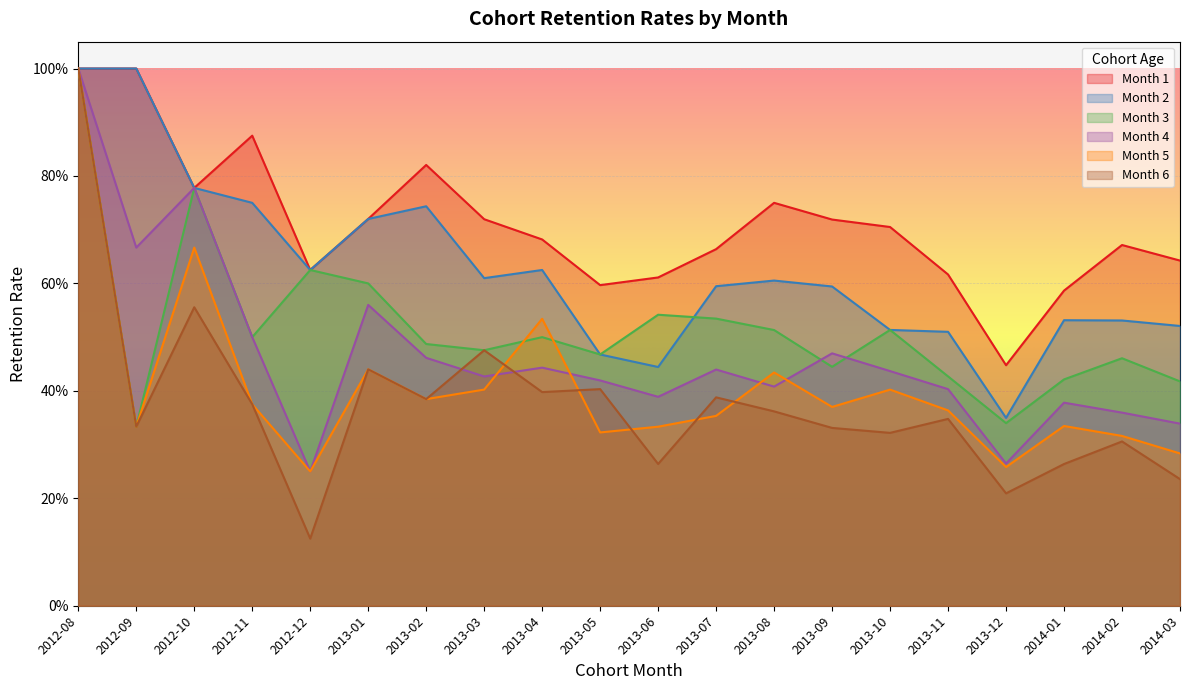

Reading left to right, what are all the values shown in this chart?

Month 1: 2012-08=1.0	2012-09=1.0	2012-10=0.8	2012-11=0.9	2012-12=0.6	2013-01=0.7	2013-02=0.8	2013-03=0.7	2013-04=0.7	2013-05=0.6	2013-06=0.6	2013-07=0.7	2013-08=0.8	2013-09=0.7	2013-10=0.7	2013-11=0.6	2013-12=0.4	2014-01=0.6	2014-02=0.7	2014-03=0.6
Month 2: 2012-08=1.0	2012-09=1.0	2012-10=0.8	2012-11=0.8	2012-12=0.6	2013-01=0.7	2013-02=0.7	2013-03=0.6	2013-04=0.6	2013-05=0.5	2013-06=0.4	2013-07=0.6	2013-08=0.6	2013-09=0.6	2013-10=0.5	2013-11=0.5	2013-12=0.3	2014-01=0.5	2014-02=0.5	2014-03=0.5
Month 3: 2012-08=1.0	2012-09=0.3	2012-10=0.8	2012-11=0.5	2012-12=0.6	2013-01=0.6	2013-02=0.5	2013-03=0.5	2013-04=0.5	2013-05=0.5	2013-06=0.5	2013-07=0.5	2013-08=0.5	2013-09=0.4	2013-10=0.5	2013-11=0.4	2013-12=0.3	2014-01=0.4	2014-02=0.5	2014-03=0.4
Month 4: 2012-08=1.0	2012-09=0.7	2012-10=0.8	2012-11=0.5	2012-12=0.2	2013-01=0.6	2013-02=0.5	2013-03=0.4	2013-04=0.4	2013-05=0.4	2013-06=0.4	2013-07=0.4	2013-08=0.4	2013-09=0.5	2013-10=0.4	2013-11=0.4	2013-12=0.3	2014-01=0.4	2014-02=0.4	2014-03=0.3
Month 5: 2012-08=1.0	2012-09=0.3	2012-10=0.7	2012-11=0.4	2012-12=0.2	2013-01=0.4	2013-02=0.4	2013-03=0.4	2013-04=0.5	2013-05=0.3	2013-06=0.3	2013-07=0.4	2013-08=0.4	2013-09=0.4	2013-10=0.4	2013-11=0.4	2013-12=0.3	2014-01=0.3	2014-02=0.3	2014-03=0.3
Month 6: 2012-08=1.0	2012-09=0.3	2012-10=0.6	2012-11=0.4	2012-12=0.1	2013-01=0.4	2013-02=0.4	2013-03=0.5	2013-04=0.4	2013-05=0.4	2013-06=0.3	2013-07=0.4	2013-08=0.4	2013-09=0.3	2013-10=0.3	2013-11=0.3	2013-12=0.2	2014-01=0.3	2014-02=0.3	2014-03=0.2